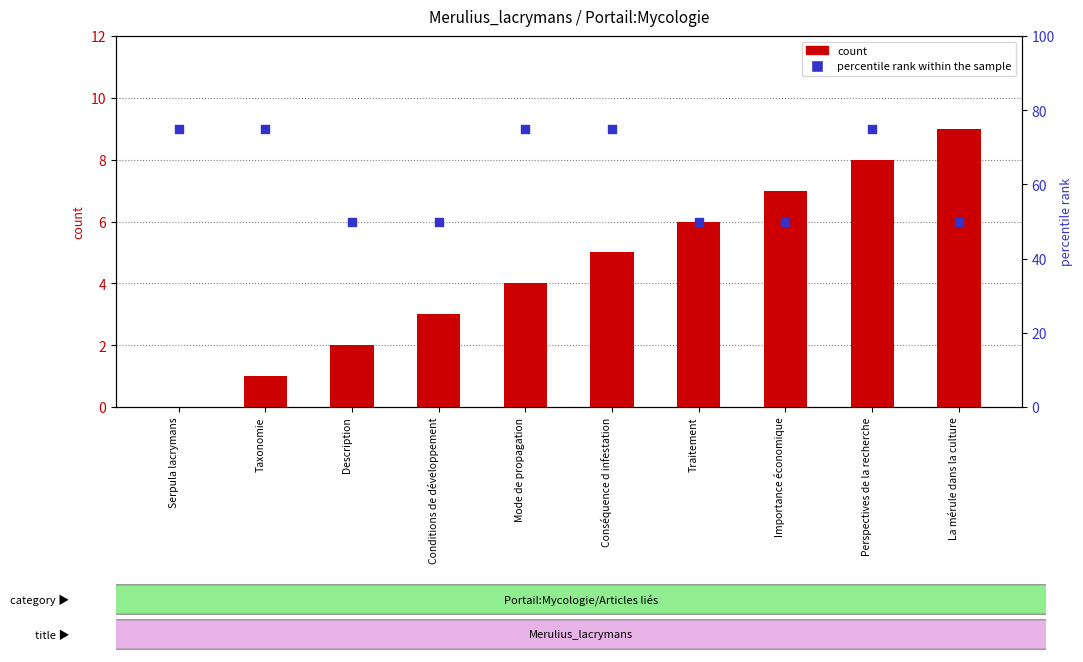

What is the total value across all series at Importance économique?

57